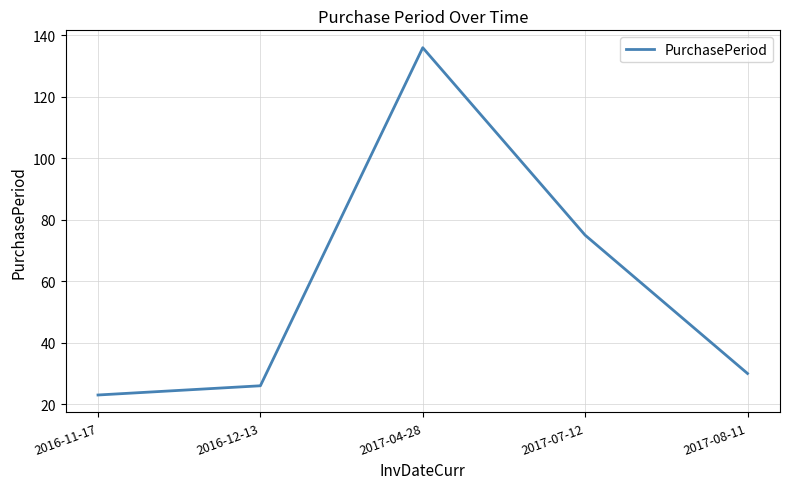

What is the change in value from 2016-11-17 to 2017-08-11?

+7